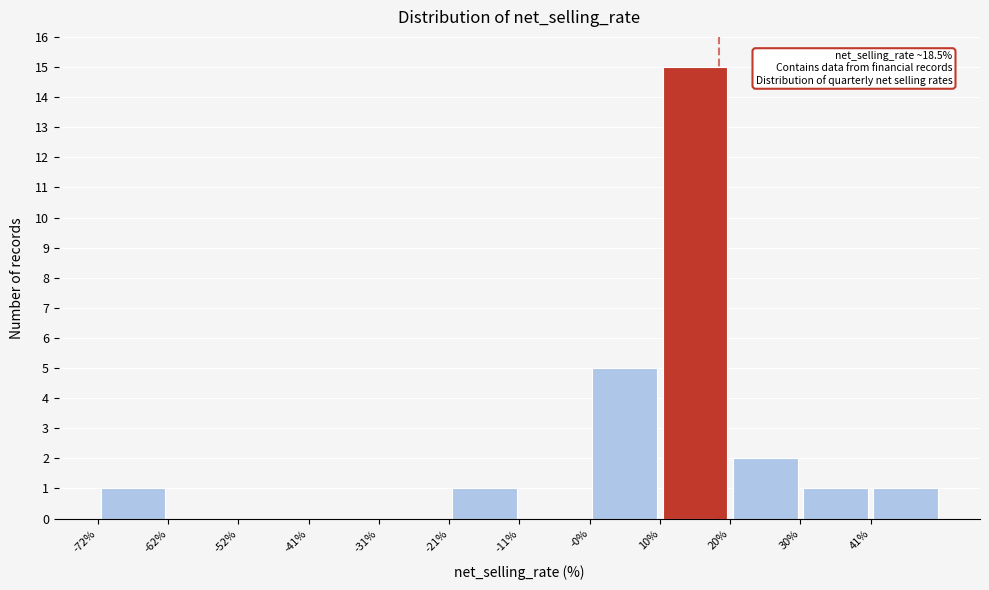

Which range on the x-axis has the tallest bar?

10 to 20